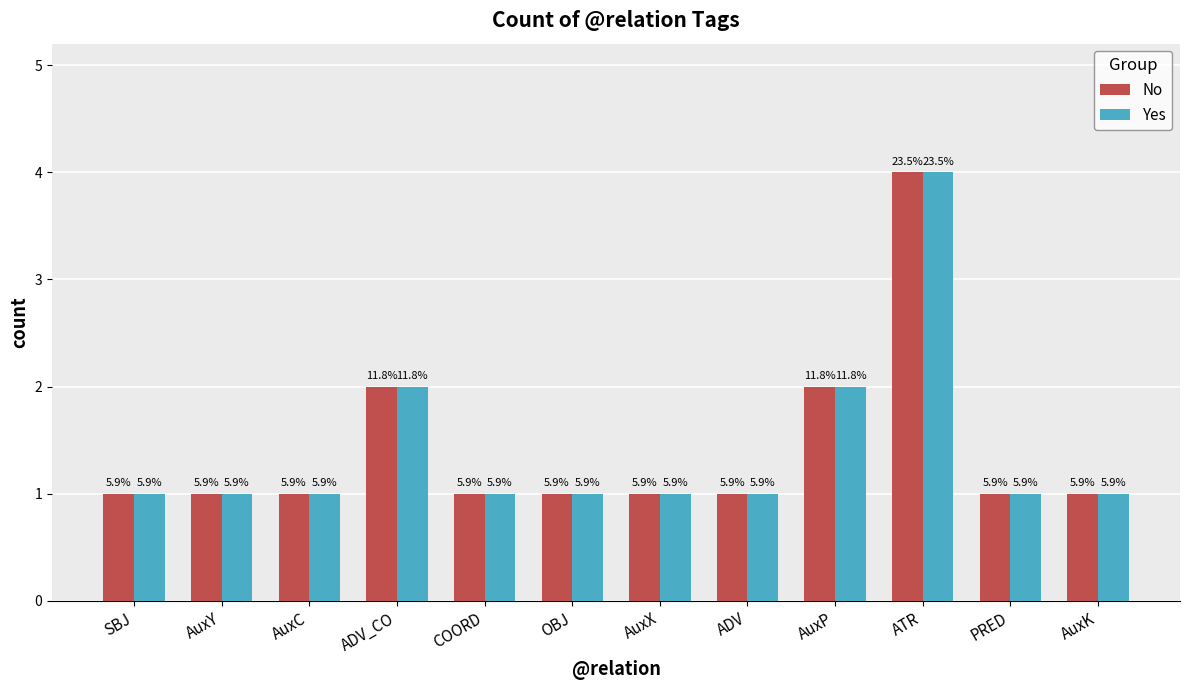

What is the label of the 2nd bar from the right?

PRED